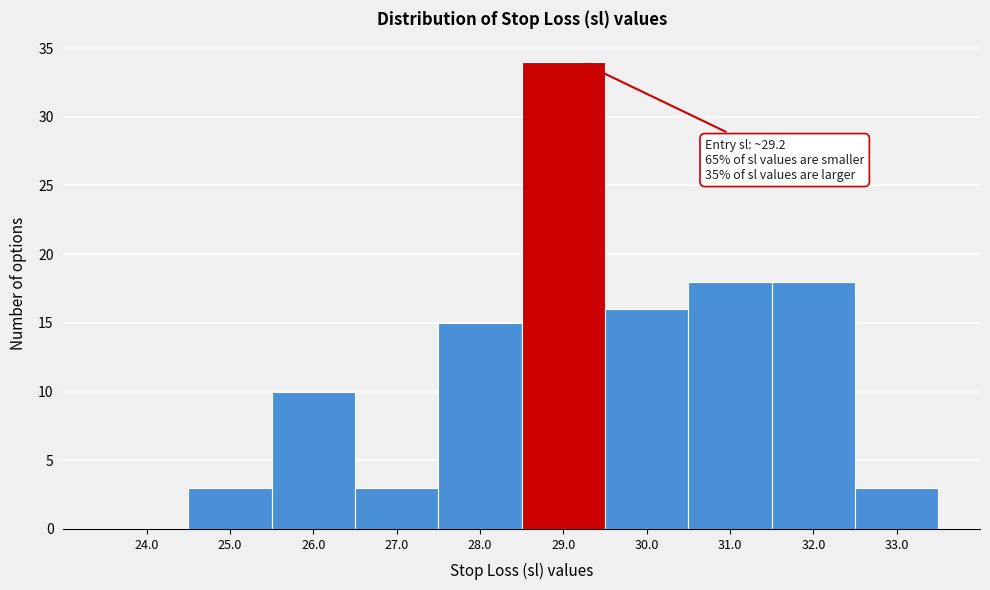

Reading right to left, extract all data points from this chart.

33.0=3	32.0=18	31.0=18	30.0=16	29.0=34	28.0=15	27.0=3	26.0=10	25.0=3	24.0=0